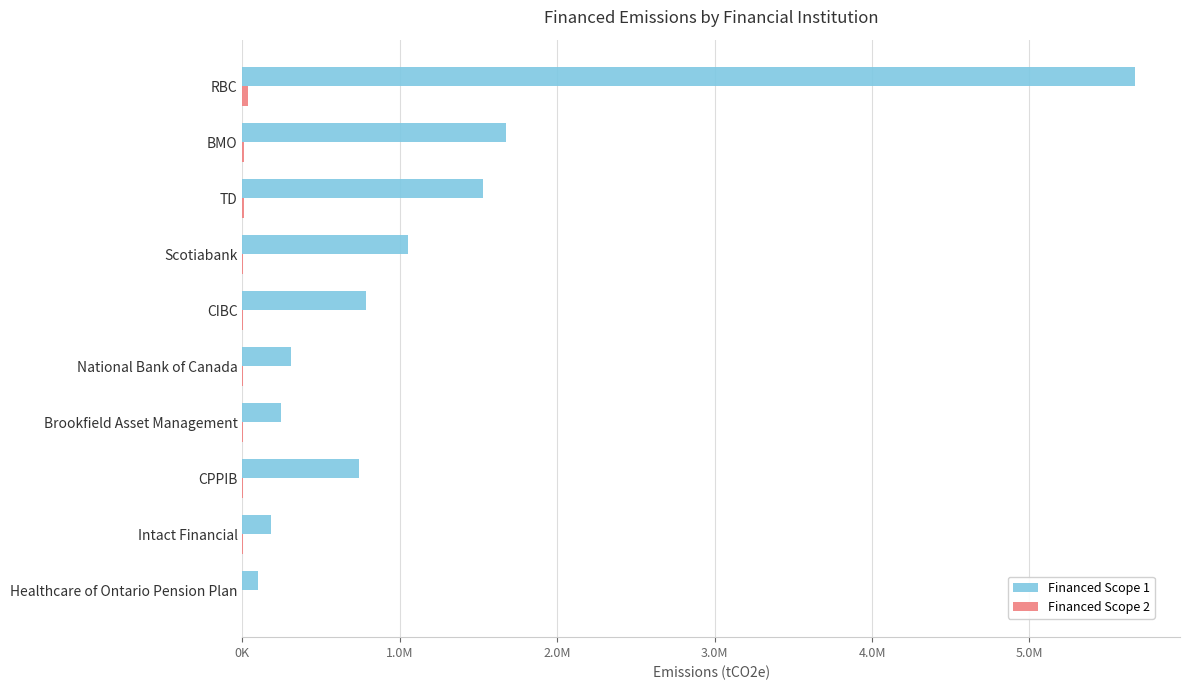

What is the minimum value for Financed Scope 2?

685.2